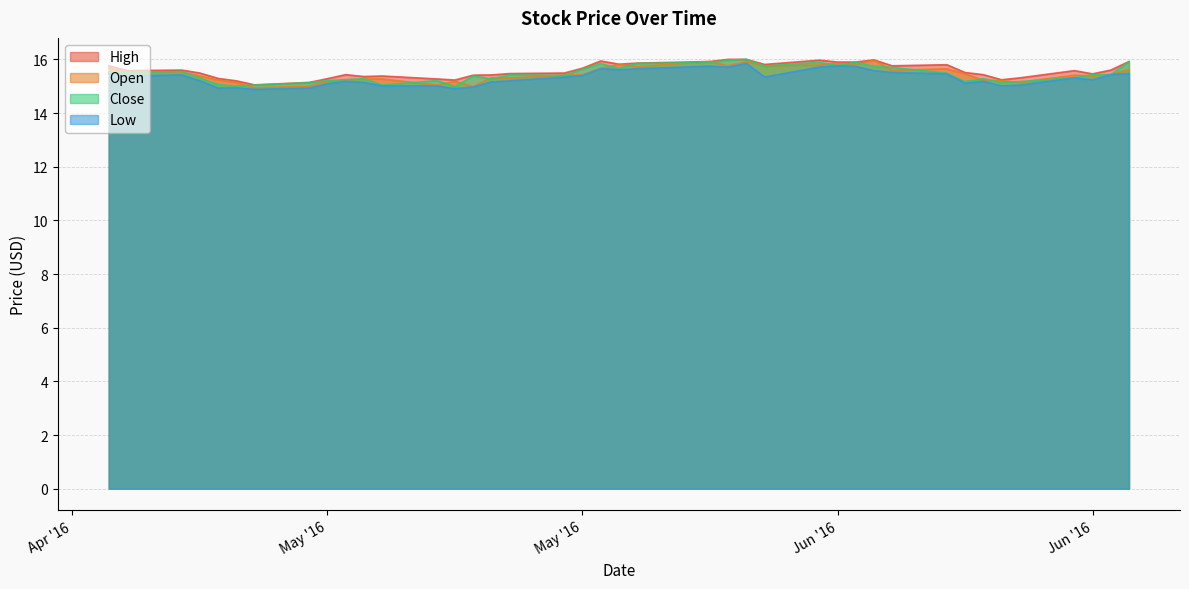

Between 2016-05-02 and 2016-06-08, which is larger?

2016-06-08